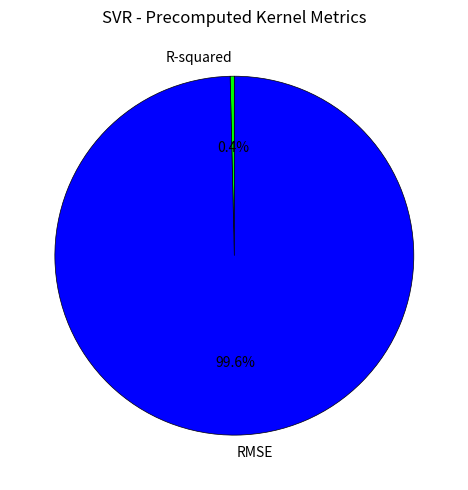

What percentage is the RMSE slice, to the nearest percent?

100%